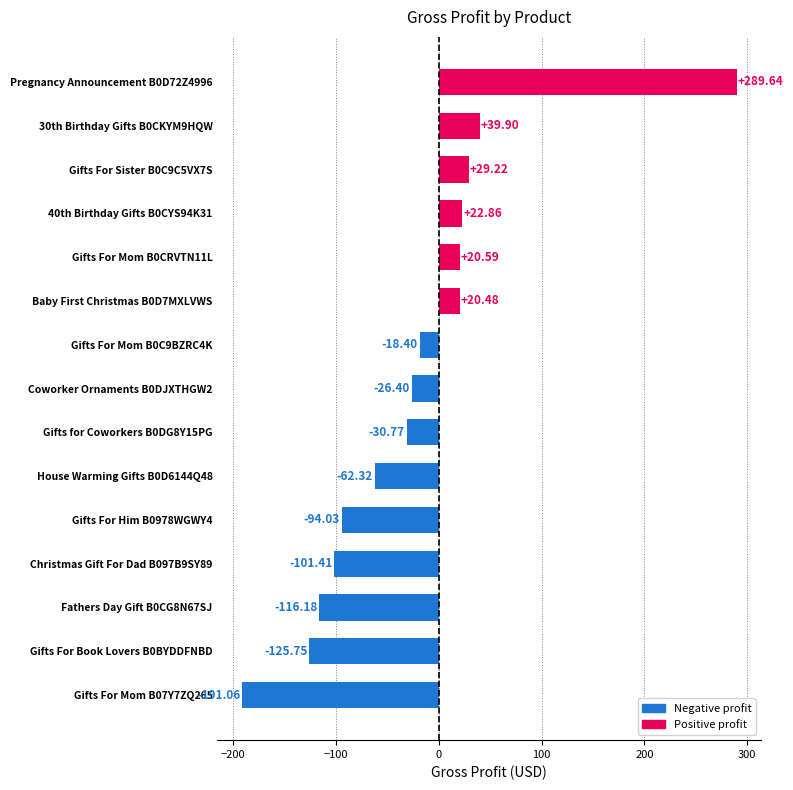

What is the sum of all values?

-343.6